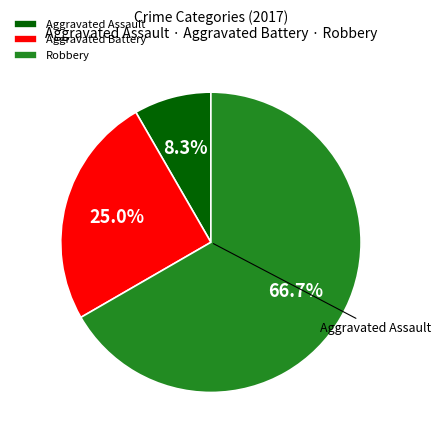

Does Aggravated Assault represent more than half of the total?

No